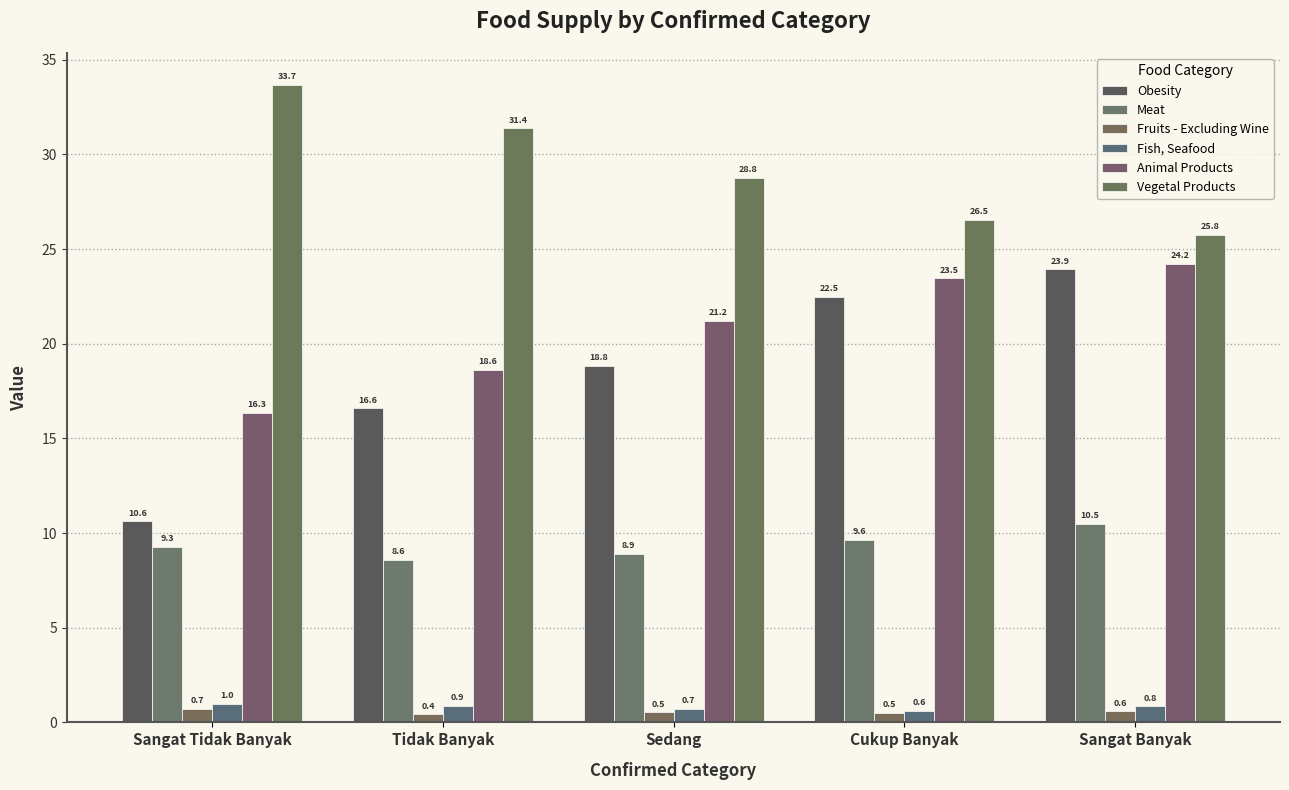

What is the label of the 5th bar from the left?

Sangat Banyak